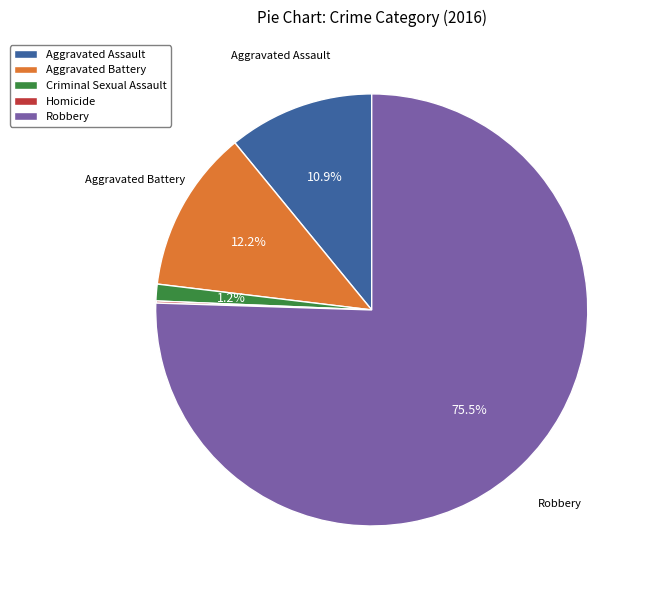

Which slice represents more than half of the pie?

Robbery